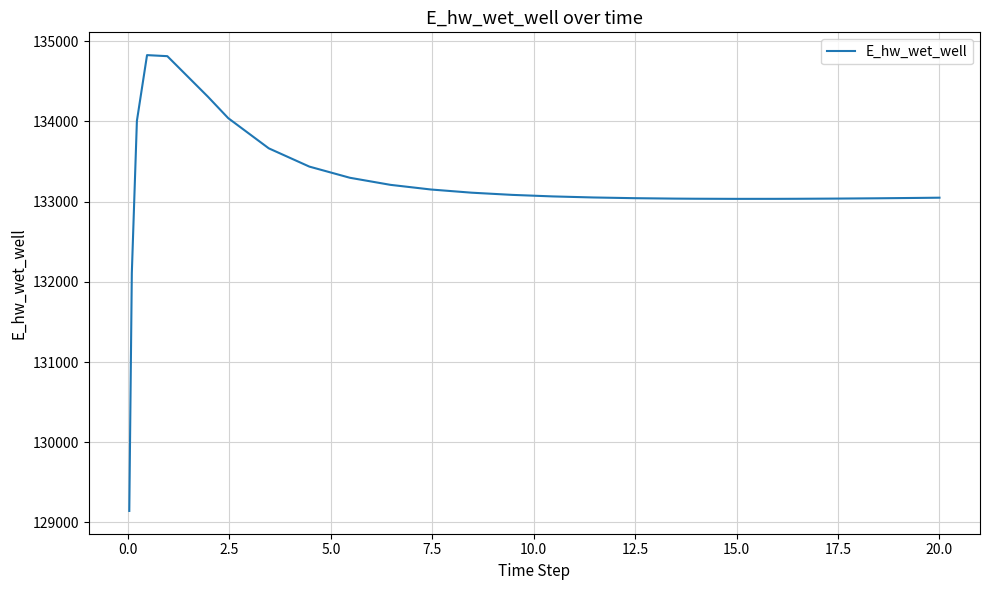

What is the greatest value displayed?

134825.2